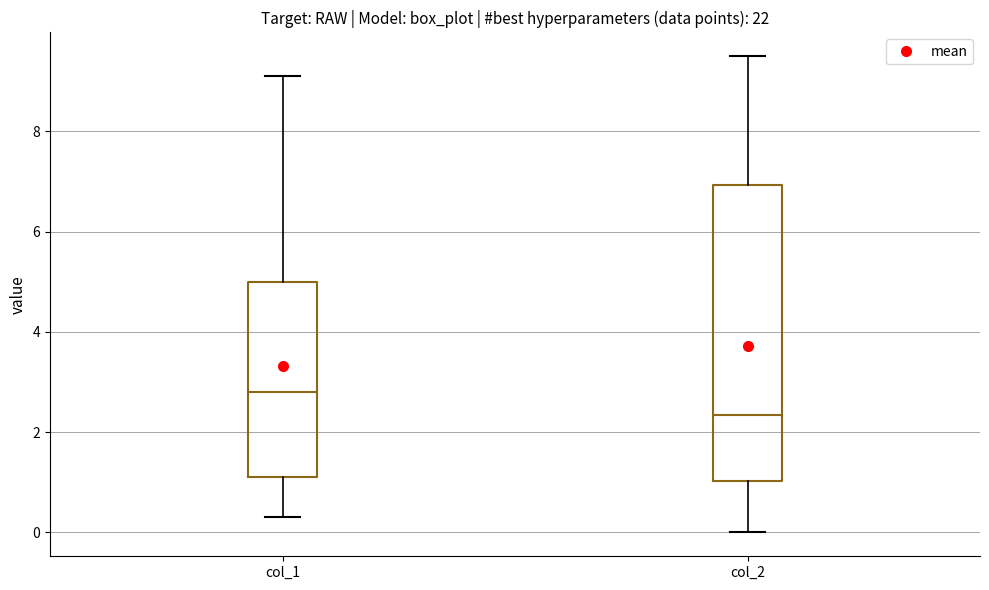

Reading left to right, transcribe this box plot: for each box, give where its median line is, the range the box spans, and where its two whiskers end, as read against the y-axis. The values are not printed on the chart, so give them approximately, as read against the axis.

col_1: median 2.8, box 1.2 to 5.0, whiskers 0.4 to 9.2
col_2: median 2.4, box 1.0 to 7.0, whiskers 0.0 to 9.6